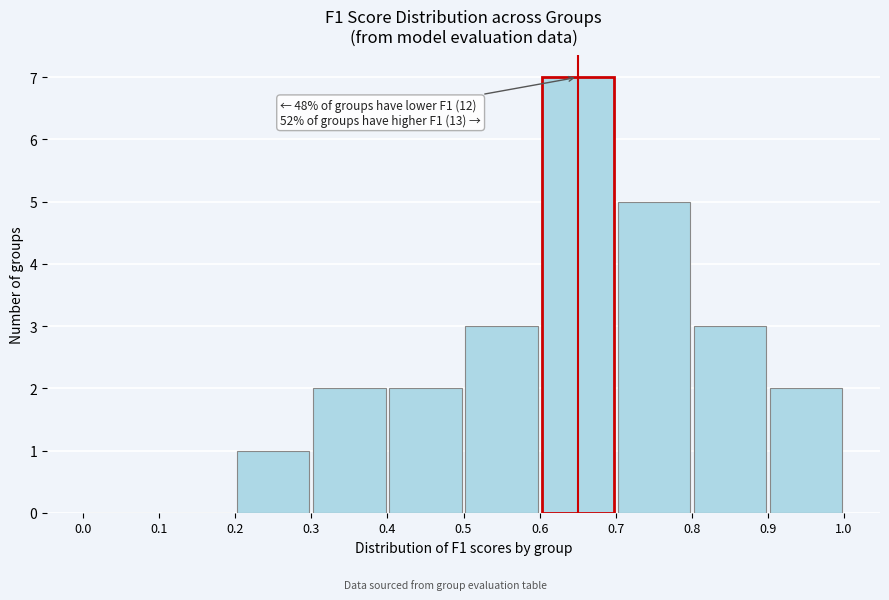

Which range on the x-axis has the tallest bar?

0.6 to 0.7